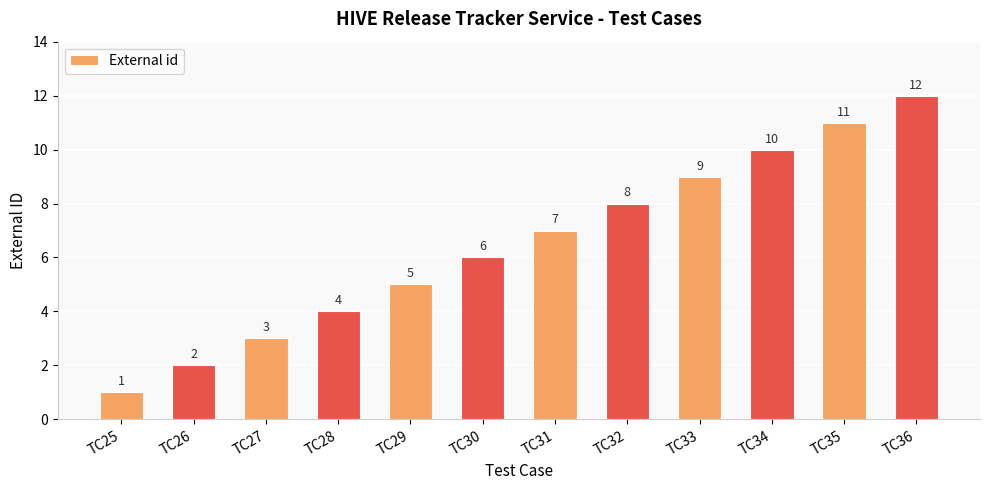

What is the value of the 7th bar from the left?

7